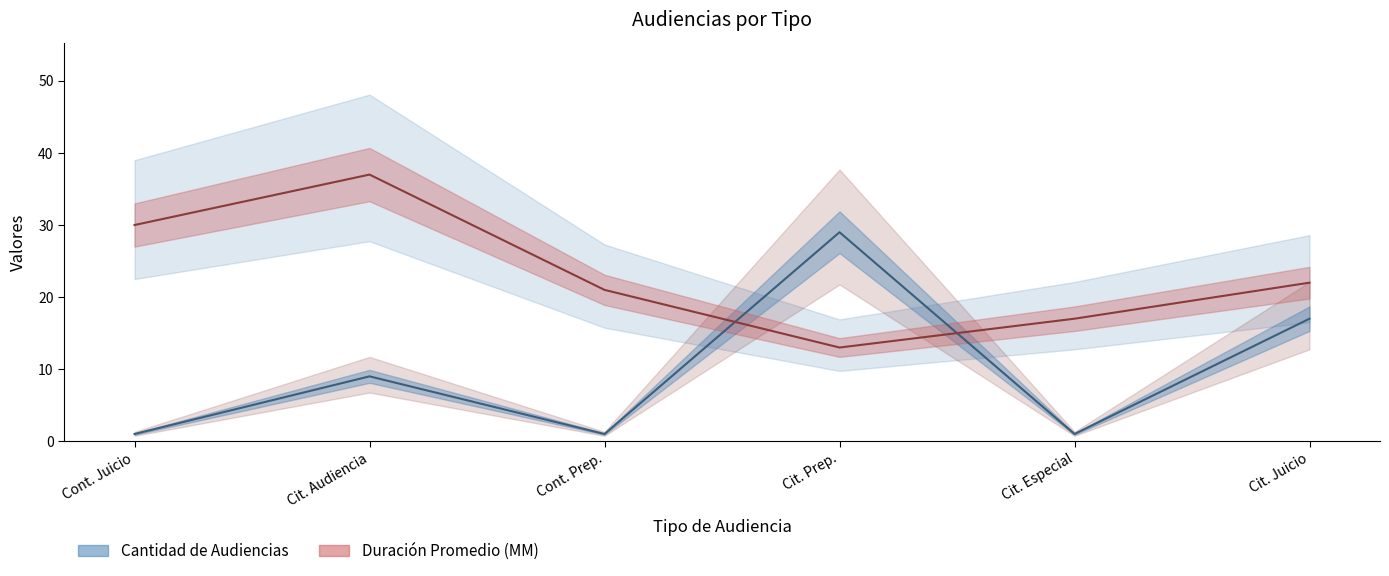

At how many categories does at least one series exceed 18?

5